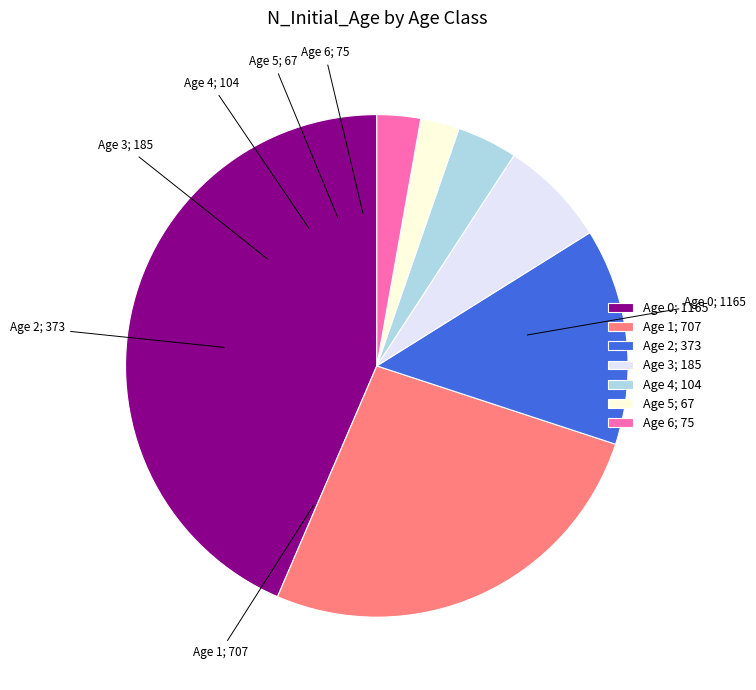

How many slices are in this pie chart?

7